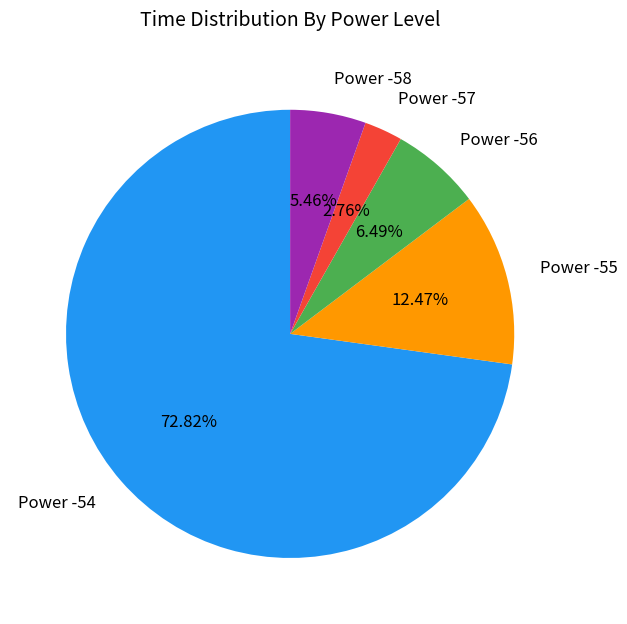

Approximately how many times larger is the value at Power -56 compared to Power -57?

2.4